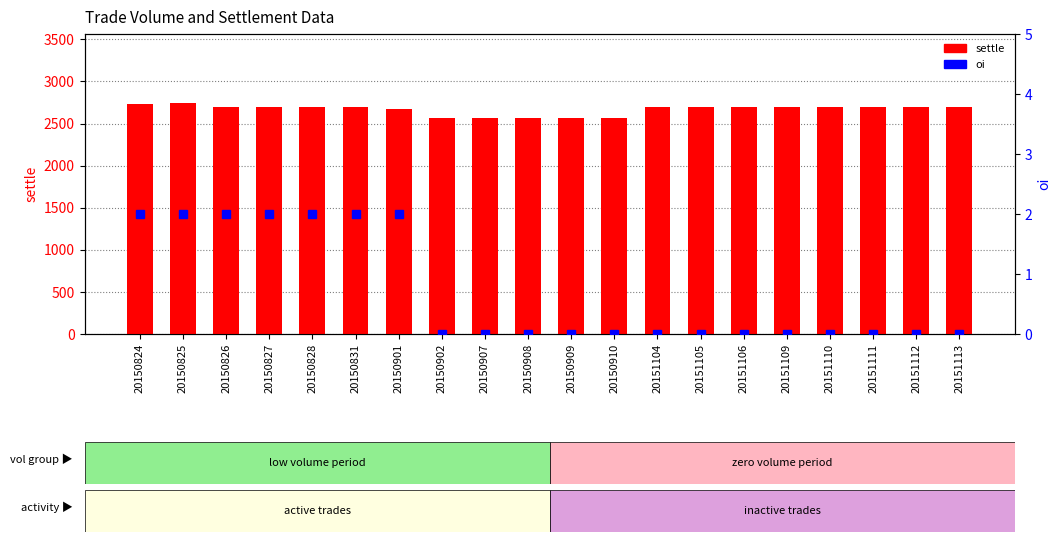

Count the oi values in the range 0 to 2.

20